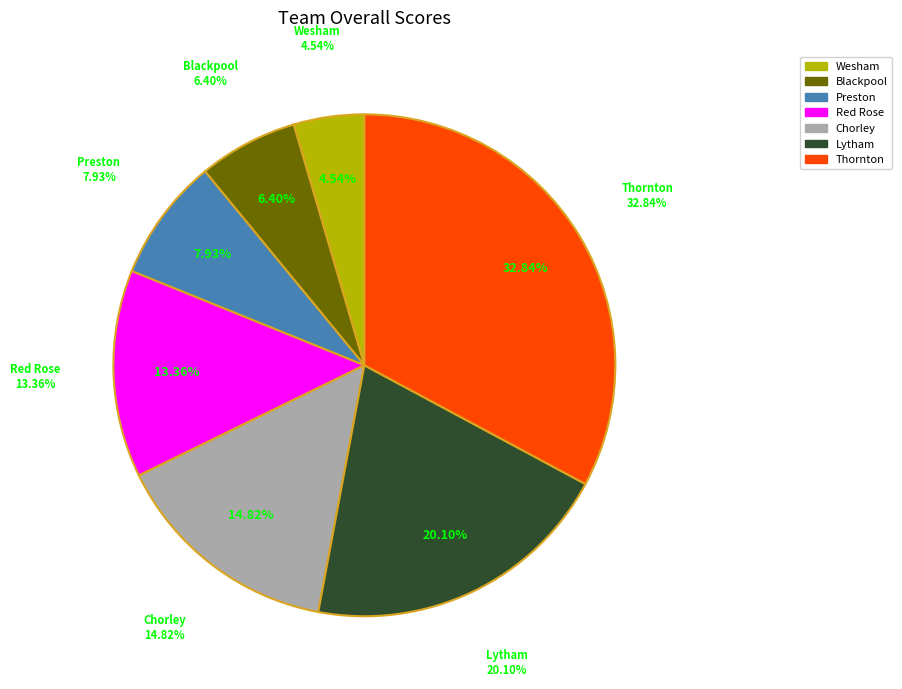

Which slice is the largest?

Thornton